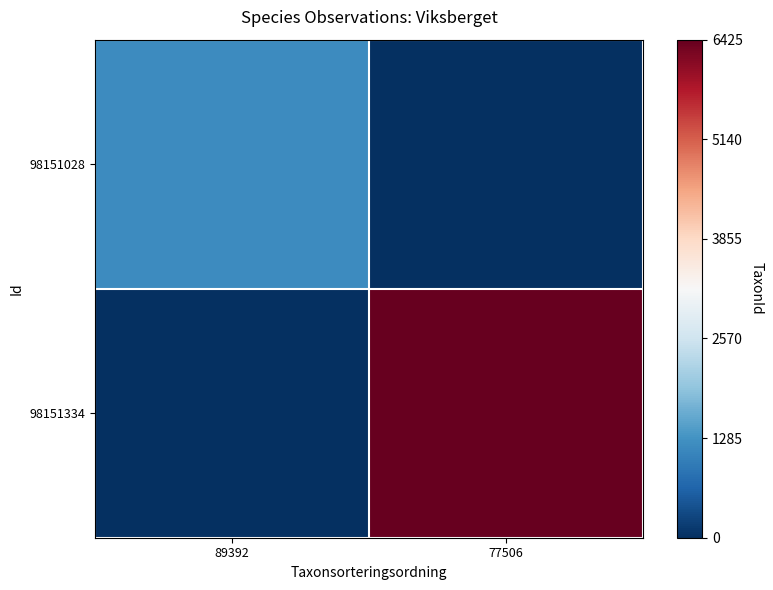

Which has a higher value, 77506 or 89392?

89392